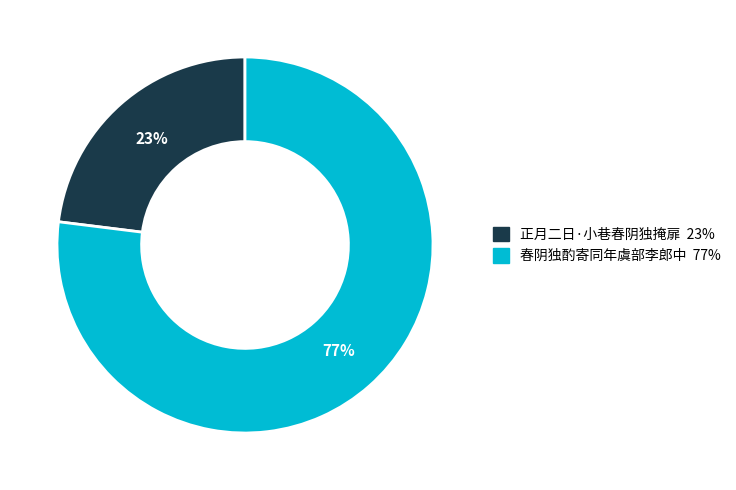

Count the number of slices in the pie.

2